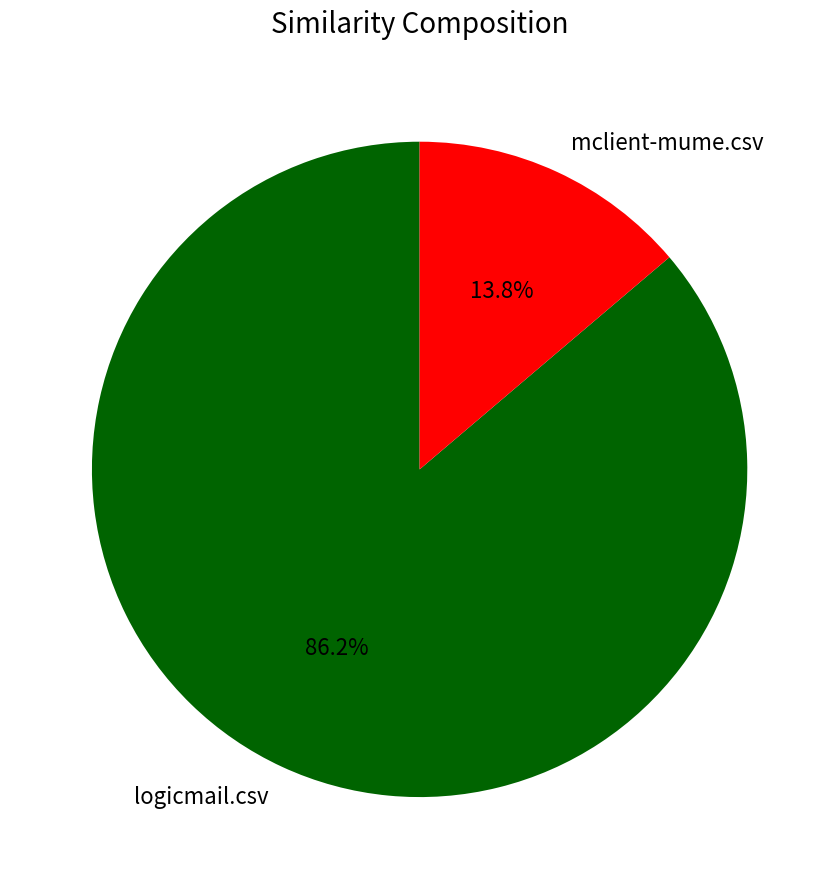

Approximately how many times larger is the value at mclient-mume.csv compared to logicmail.csv?

0.2